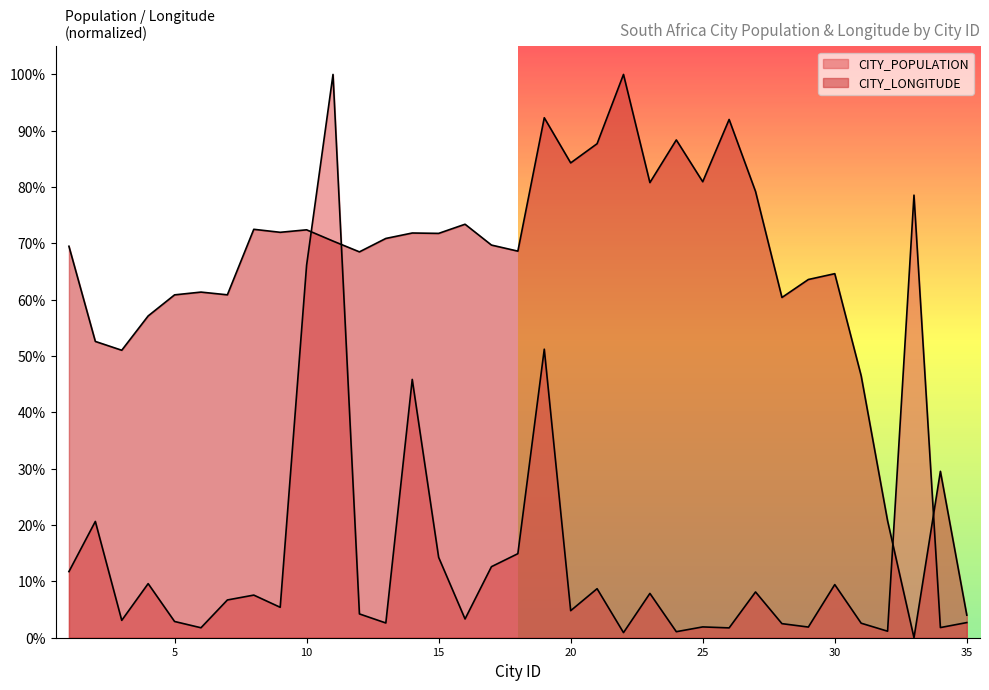

What is the difference between the maximum and minimum values in the CITY_POPULATION series?

1.0